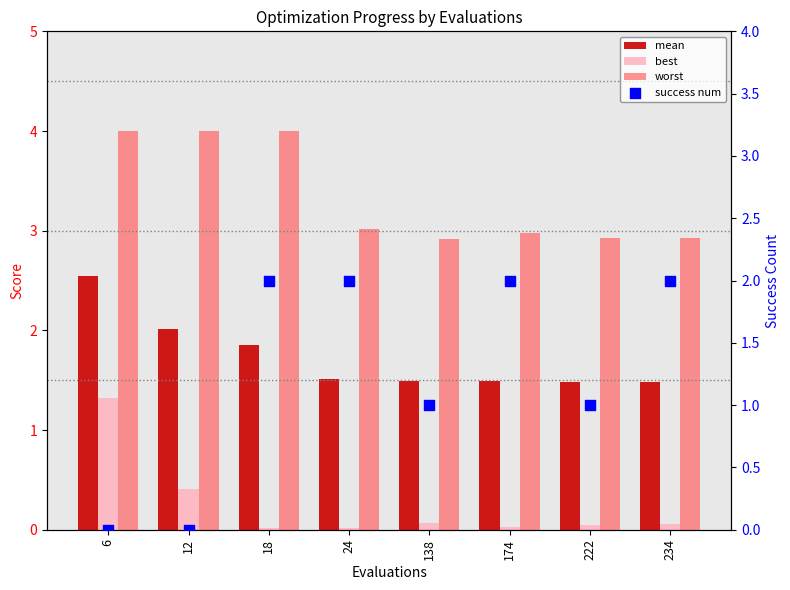

What are all the series names shown in the legend?

mean, best, worst, success num